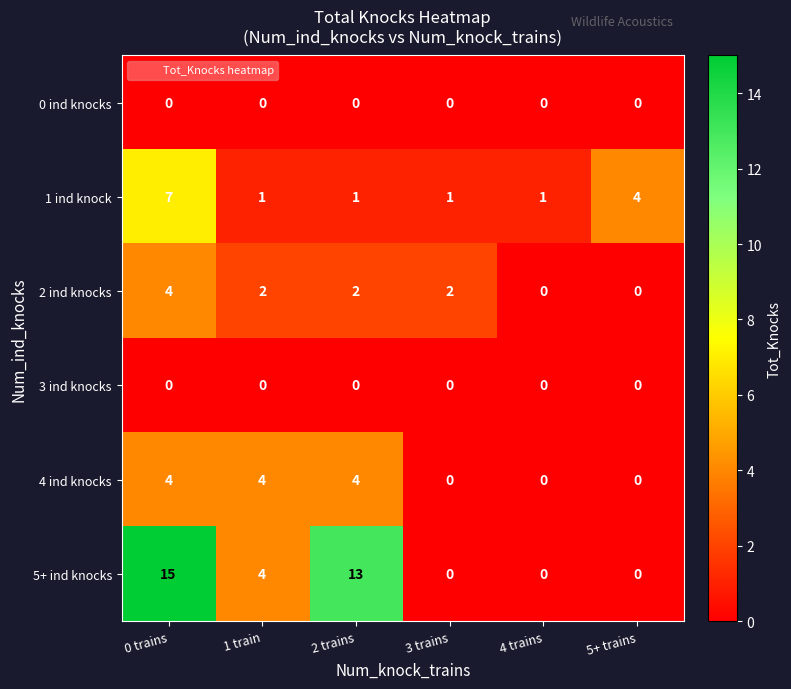

What is the difference between the second highest and minimum values in the 5+ ind knocks series?

13